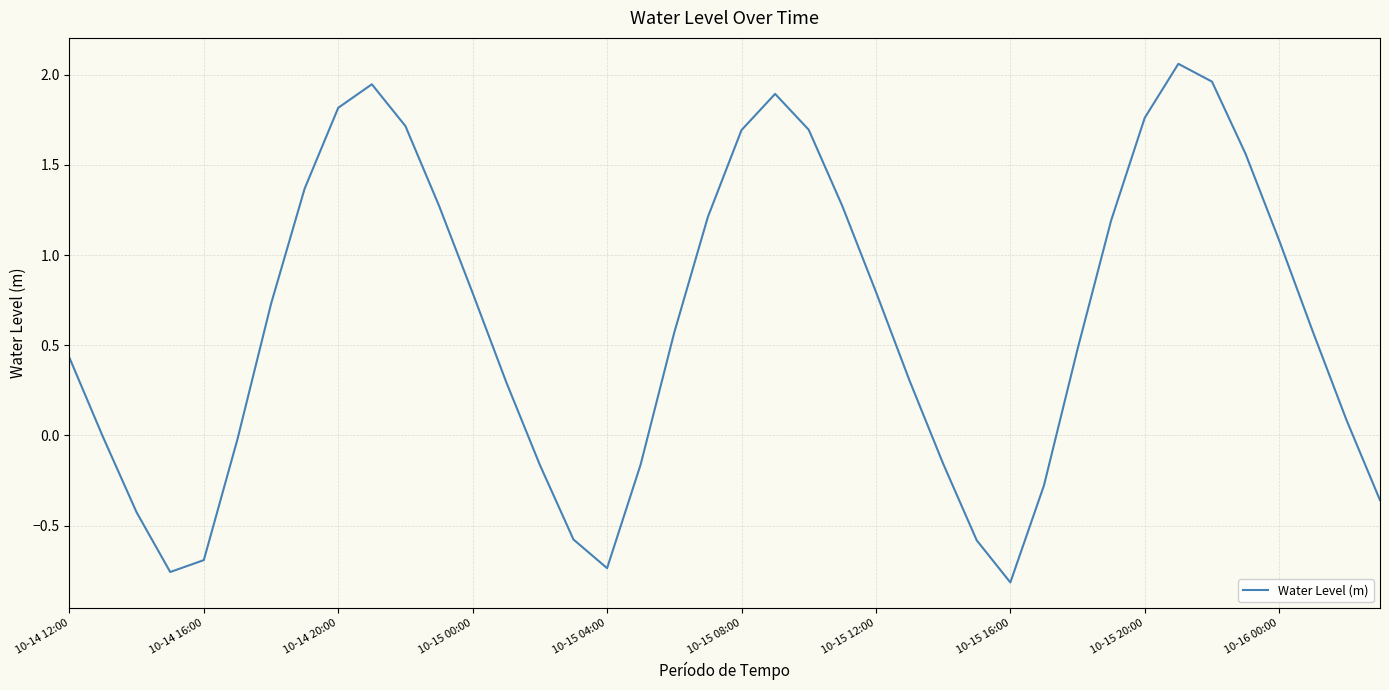

The value at 10-15 12:00 is 1.1. True or false?

False